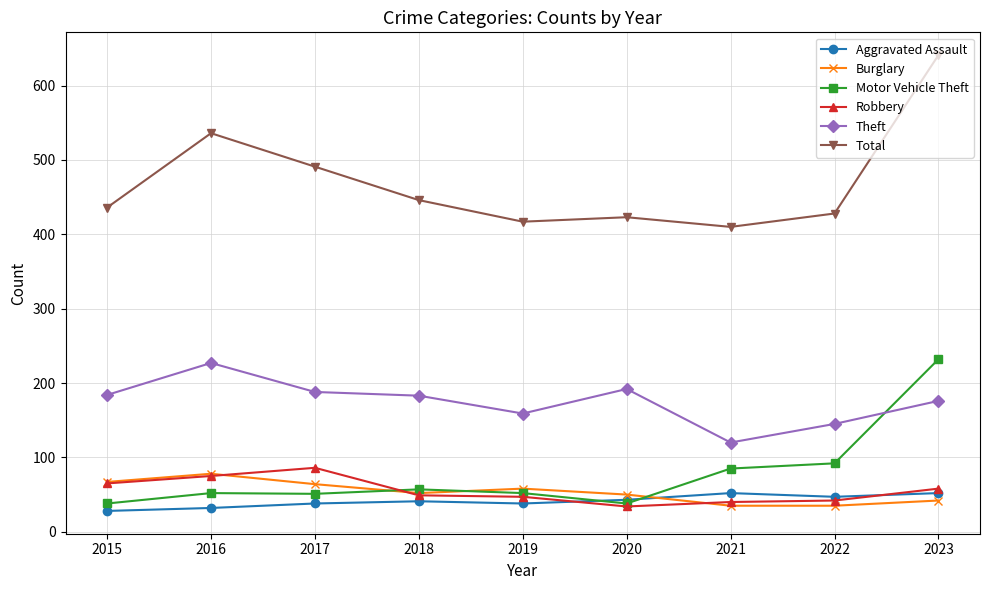

True or false: Total and Robbery cross at least once.

False